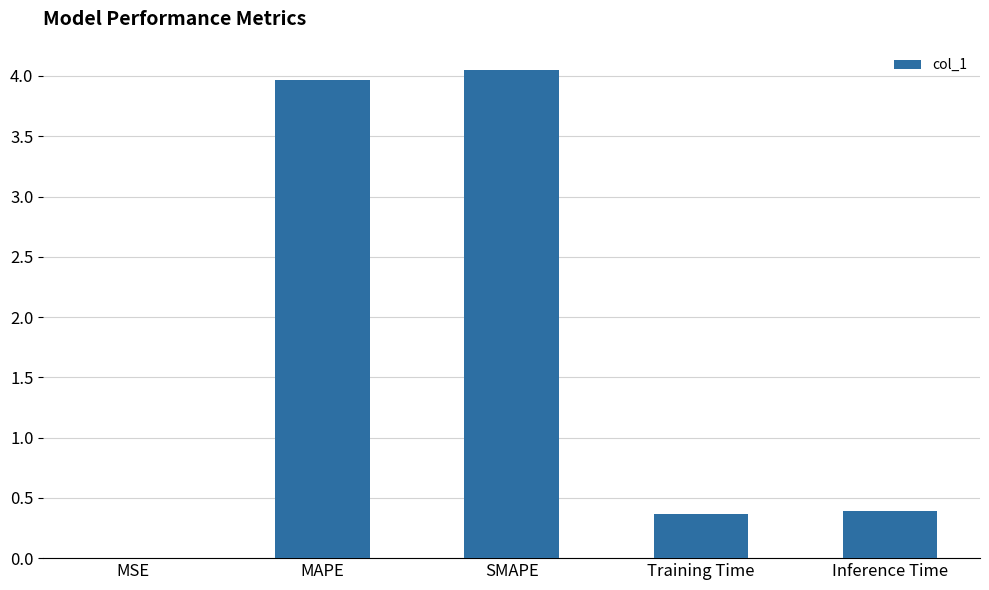

What is the sum of all values?

8.8